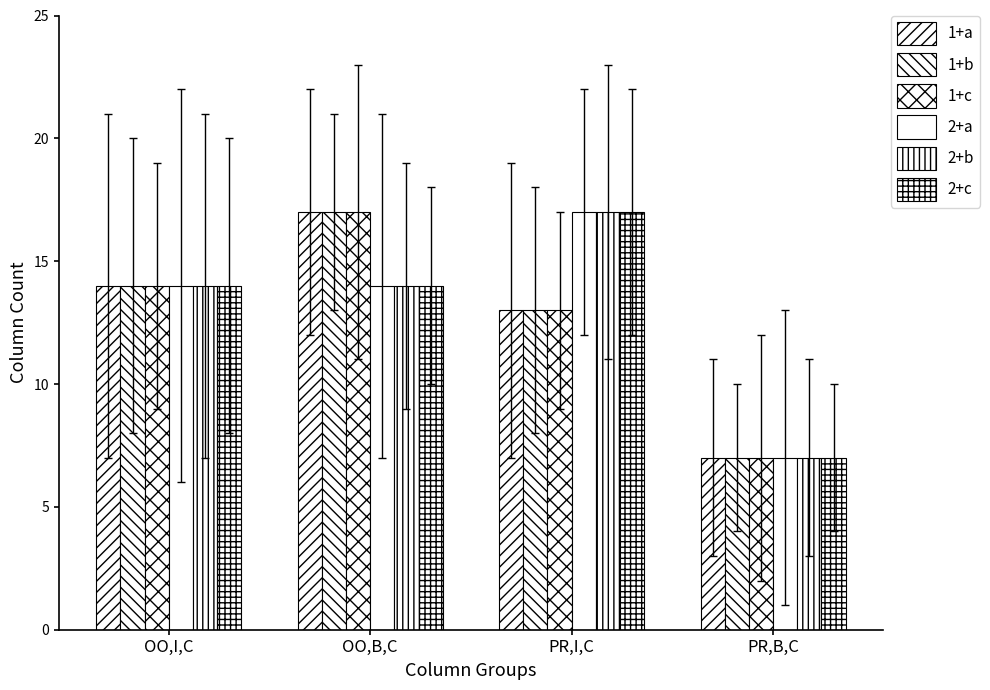

What is the sum of all 1+a values?

51